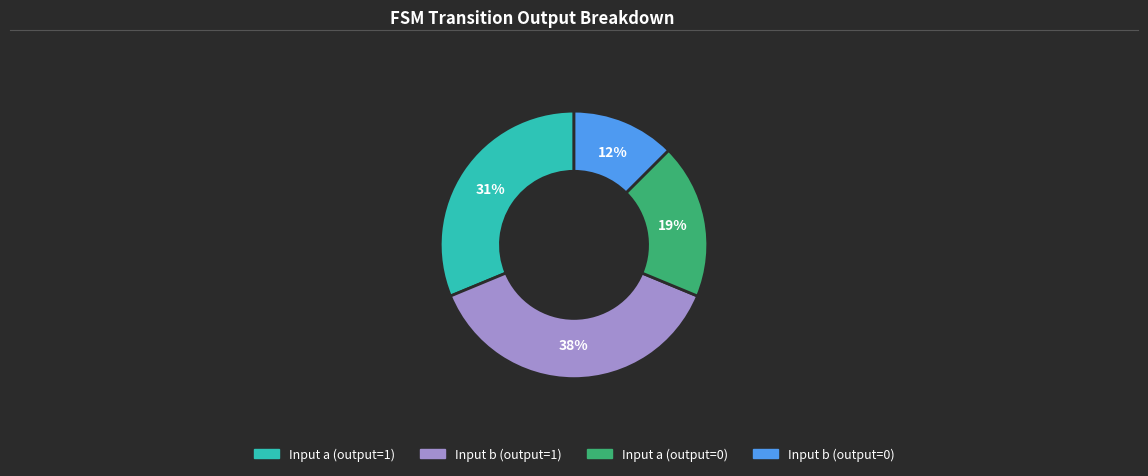

To the nearest percent, what is the average slice percentage?

25%